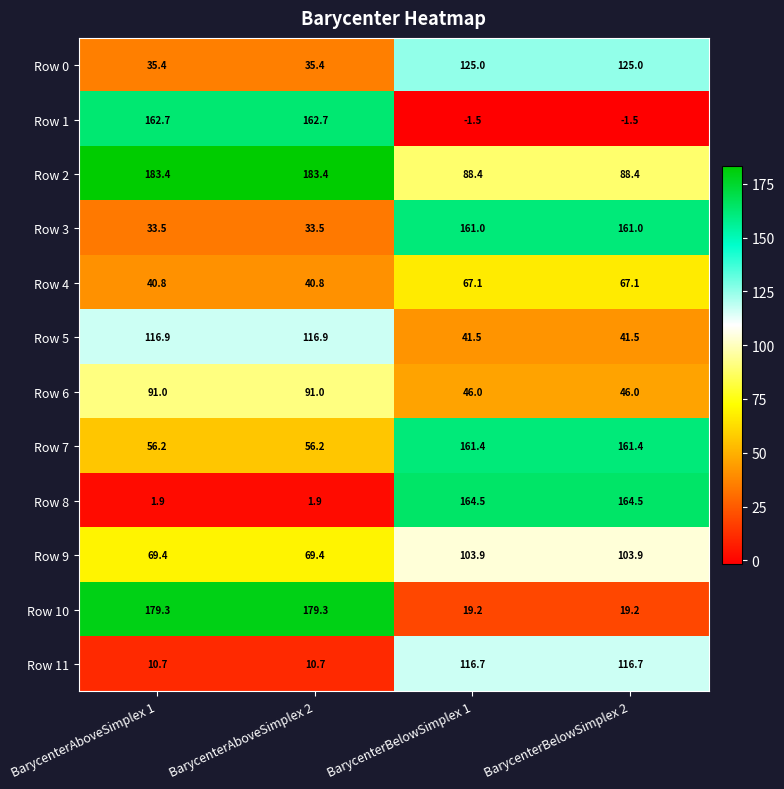

Which series has the widest spread of values?

Row 1